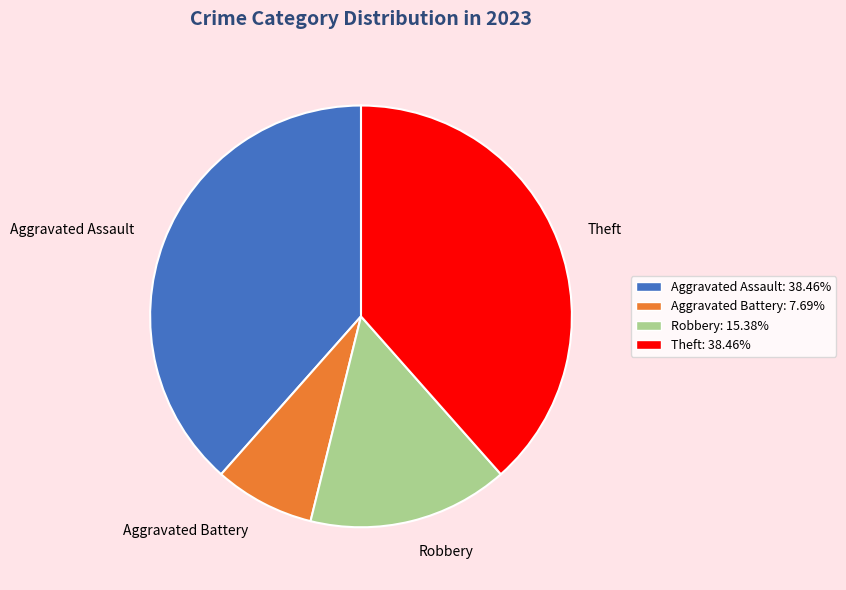

The Robbery slice represents 6% of the pie. True or false?

False